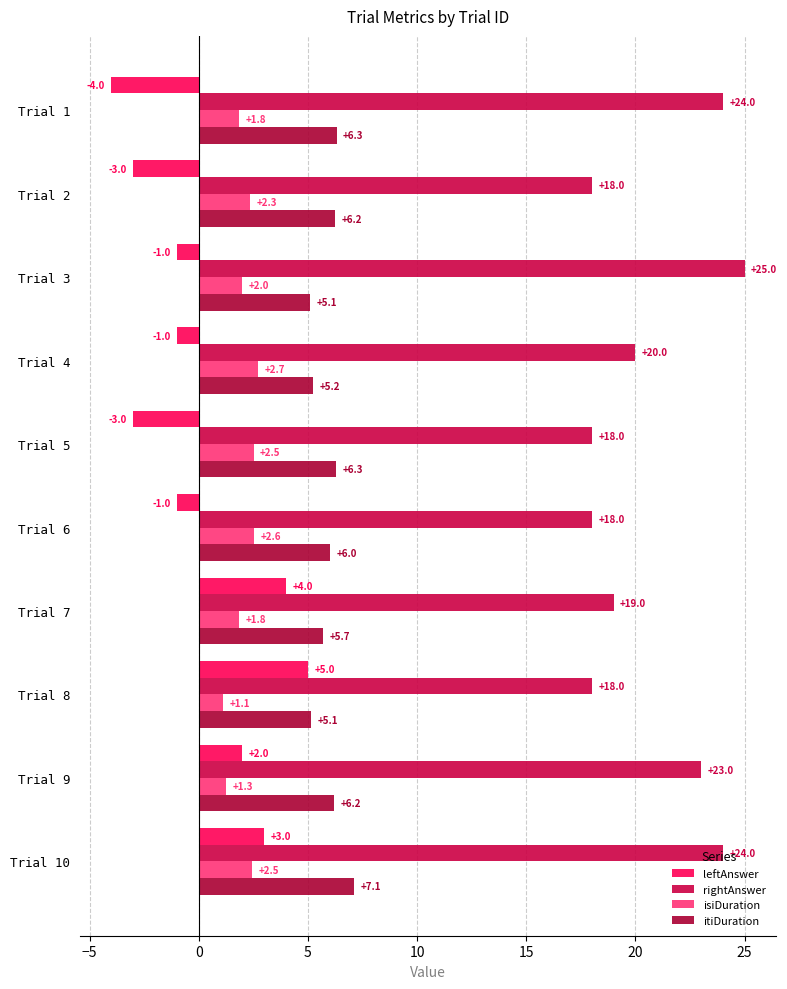

How many series are shown in this chart?

4